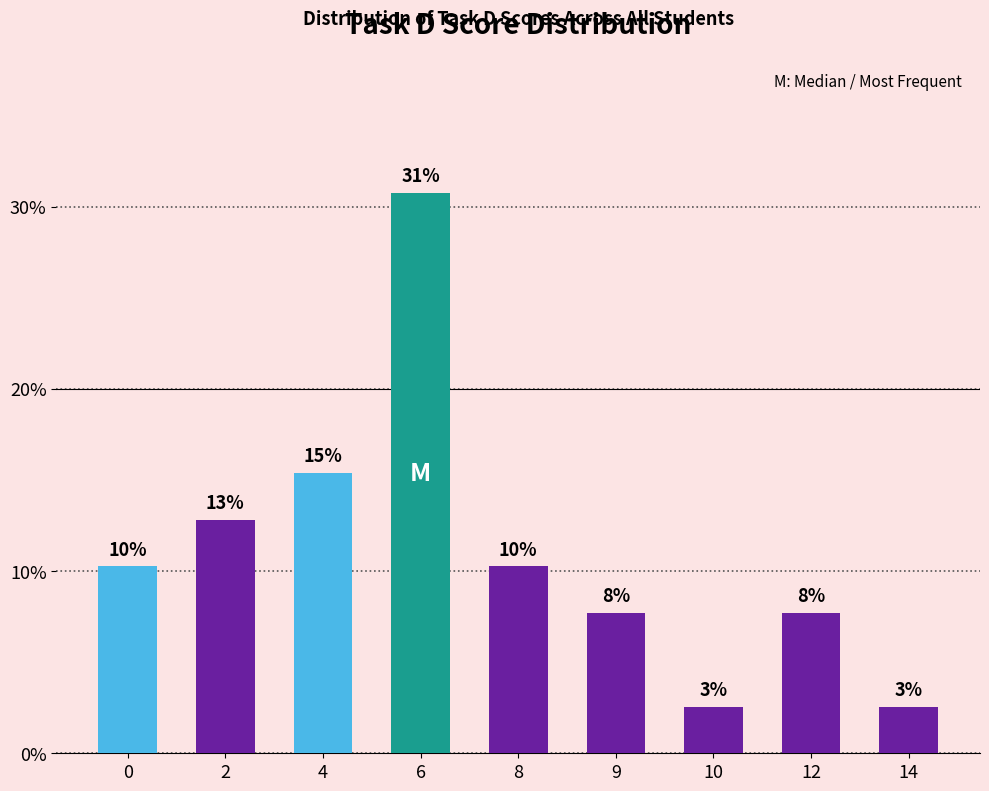

Is it true that the value at 6 is 16.8?

False